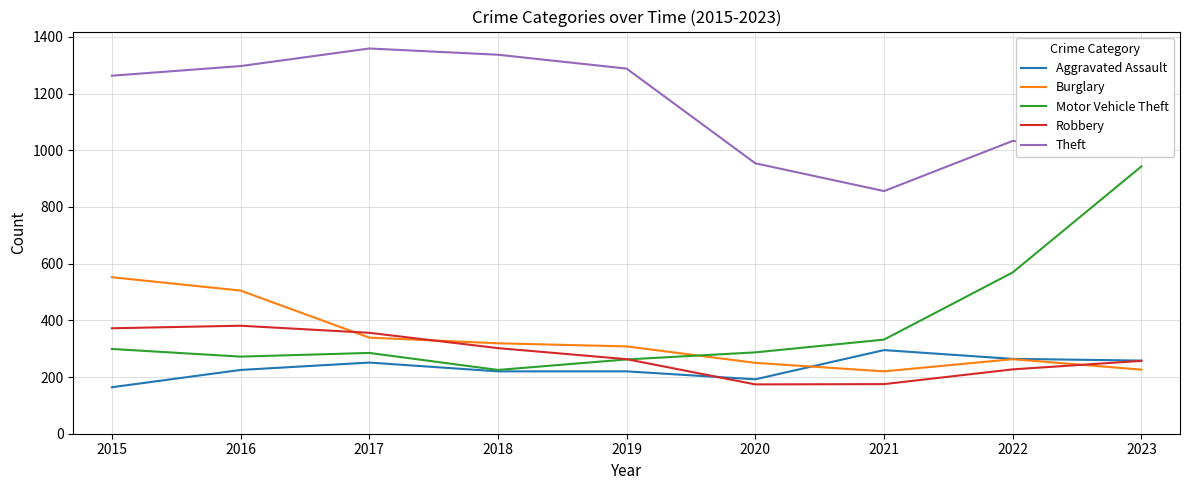

True or false: Theft and Aggravated Assault intersect in this chart.

False